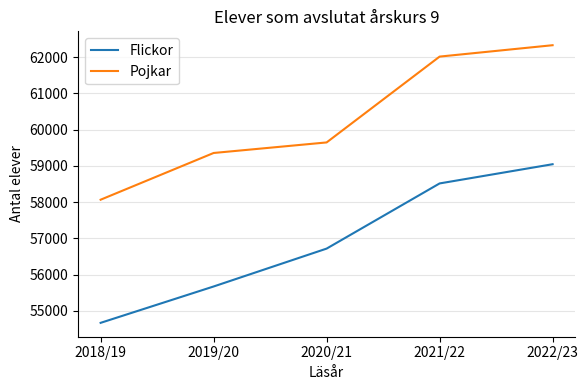

True or false: Flickor and Pojkar cross at least once.

False